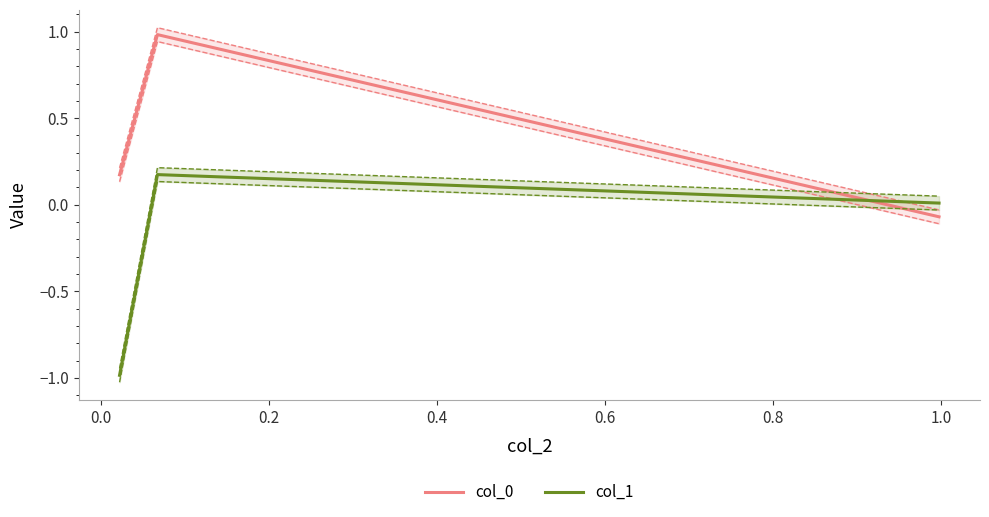

Rank the series by their average value, from lowest to highest.

col_1, col_0